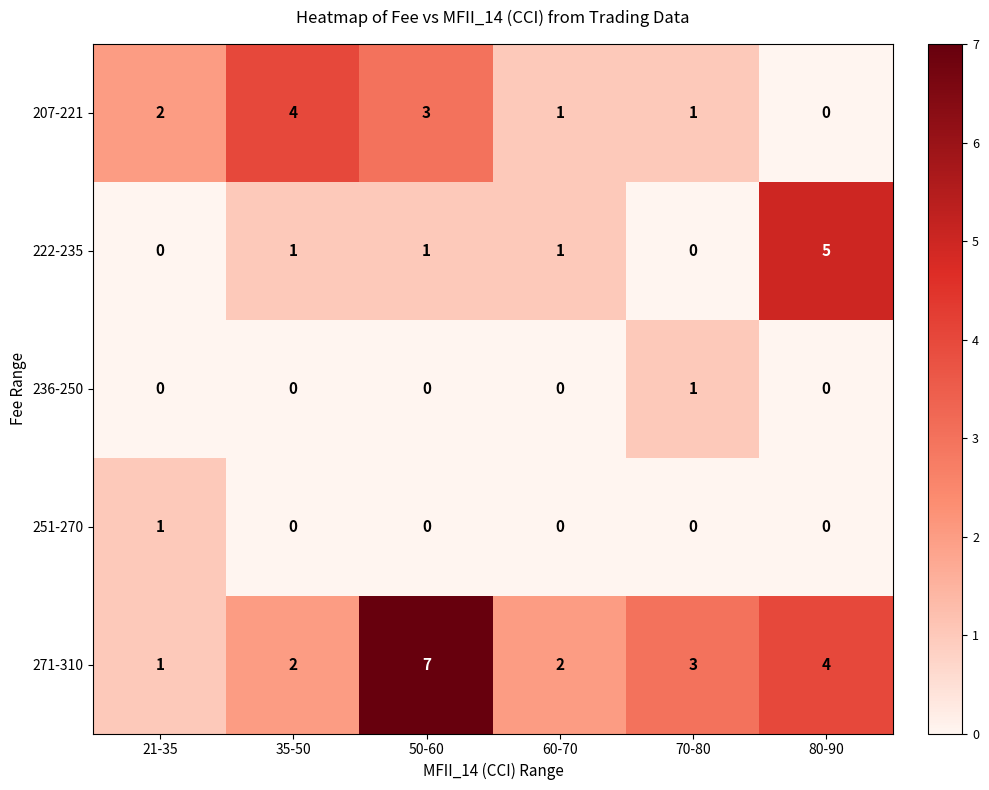

Which series has the largest total across all categories?

271-310